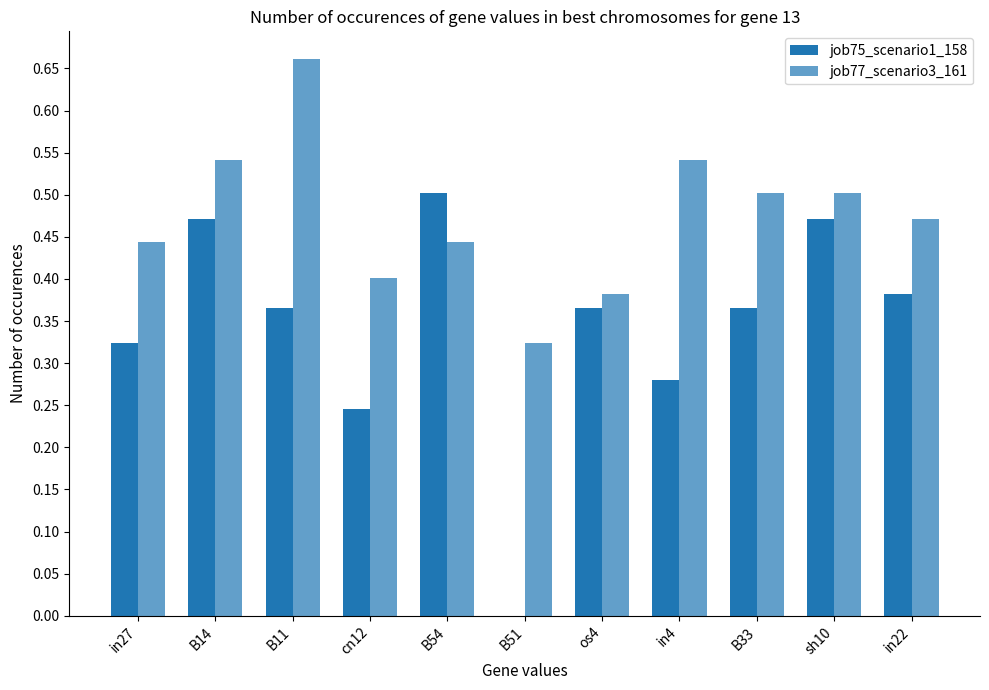

Rank the series at in27 from lowest to highest value.

job75_scenario1_158, job77_scenario3_161